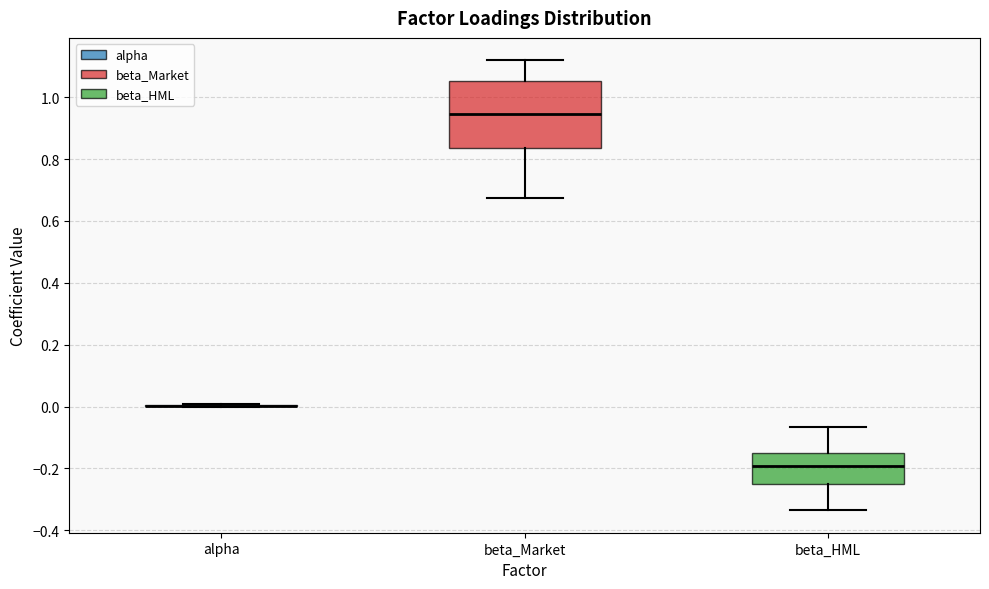

Reading left to right, transcribe this box plot: for each box, give where its median line is, the range the box spans, and where its two whiskers end, as read against the y-axis. The values are not printed on the chart, so give them approximately, as read against the axis.

alpha: box collapsed to a line at 0.00, whiskers 0.00 to 0.00
beta_Market: median 0.94, box 0.84 to 1.06, whiskers 0.68 to 1.12
beta_HML: median -0.20, box -0.26 to -0.14, whiskers -0.34 to -0.06